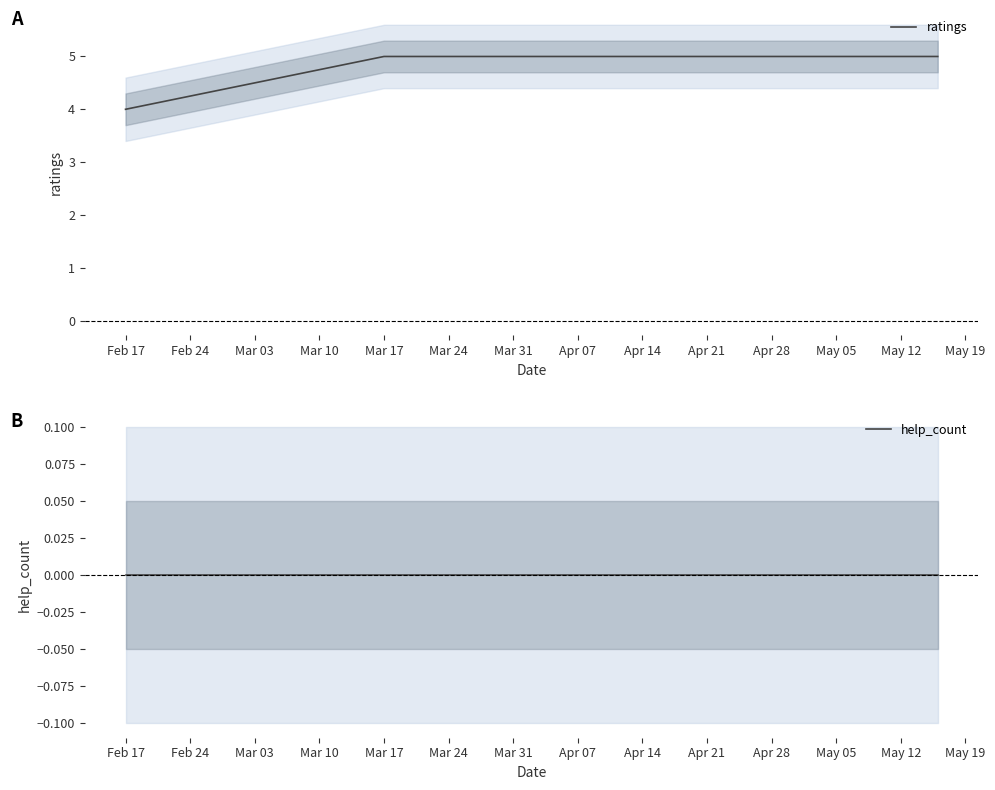

What is the sum of all ratings values?

24